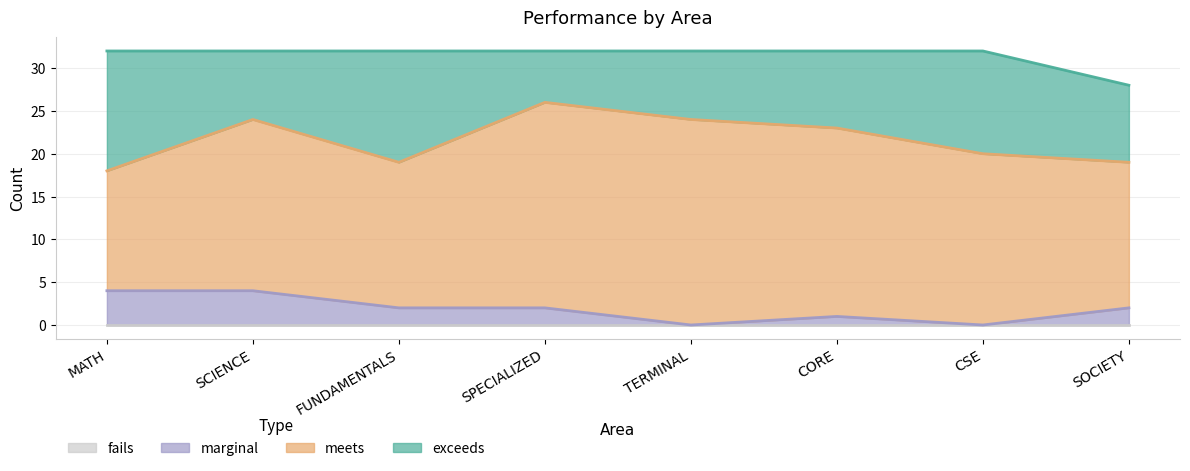

Reading left to right, list all the values displayed in this chart.

exceeds: 14	8	13	6	8	9	12	9
meets: 14	20	17	24	24	22	20	17
marginal: 4	4	2	2	0	1	0	2
fails: 0	0	0	0	0	0	0	0